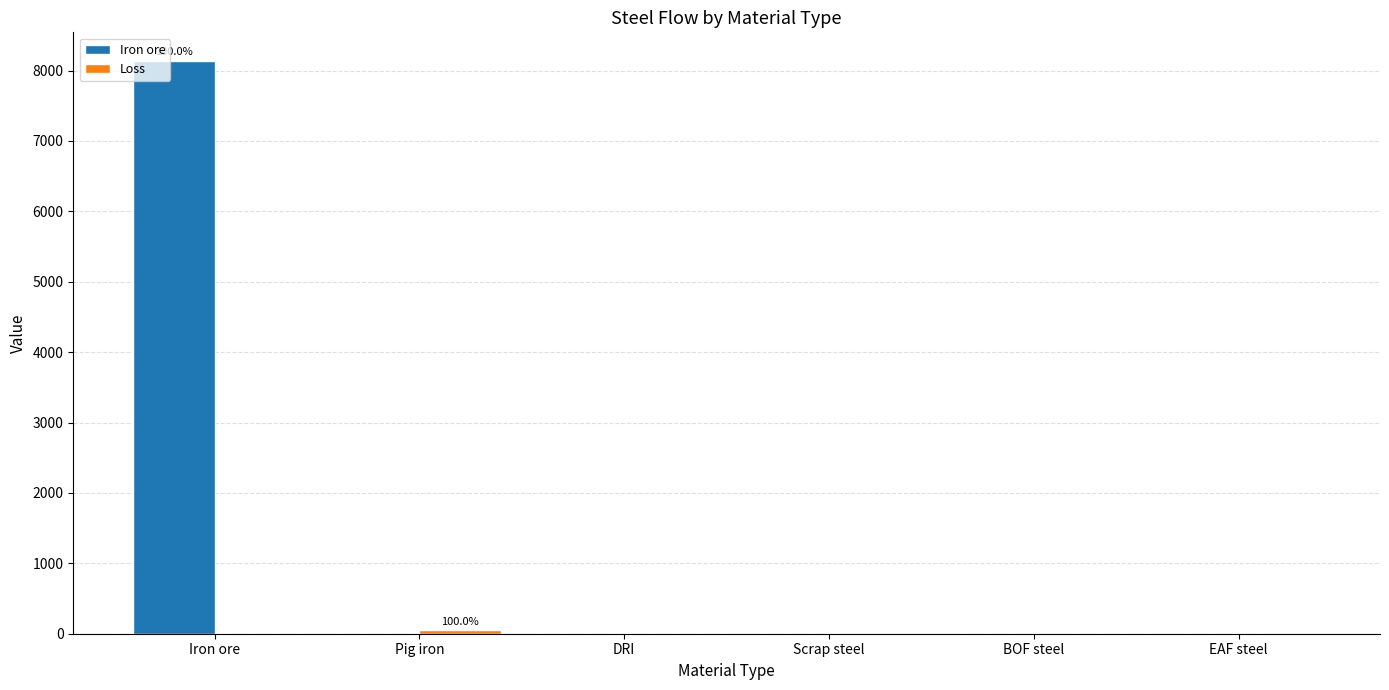

Which series has the widest spread of values?

Iron ore